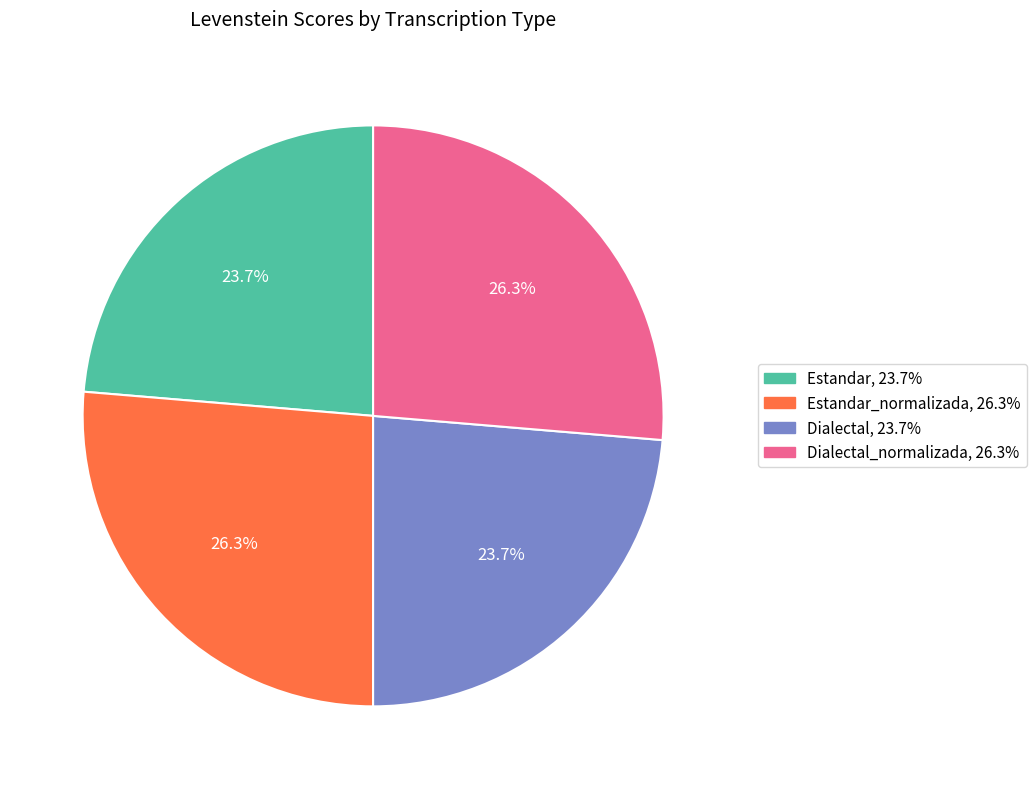

Is there any slice that represents more than half of the pie?

No